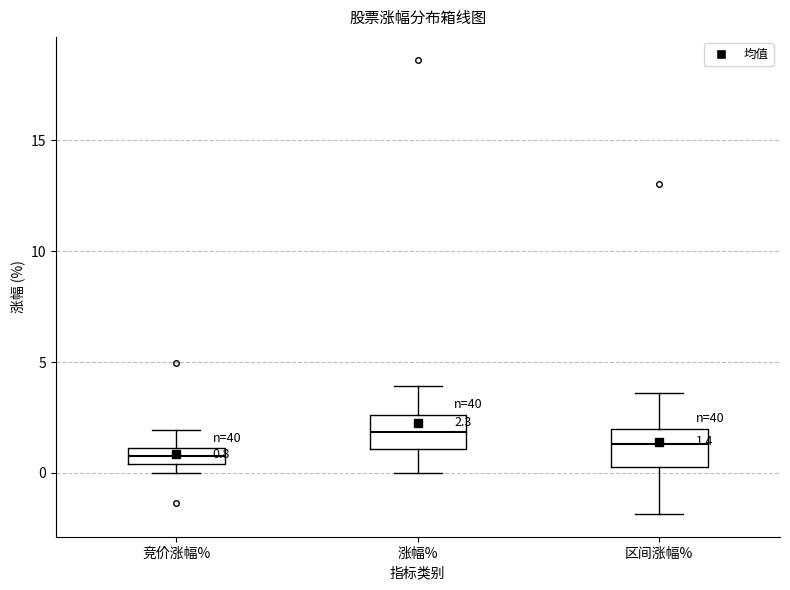

Which box has the lowest median line?

竞价涨幅%